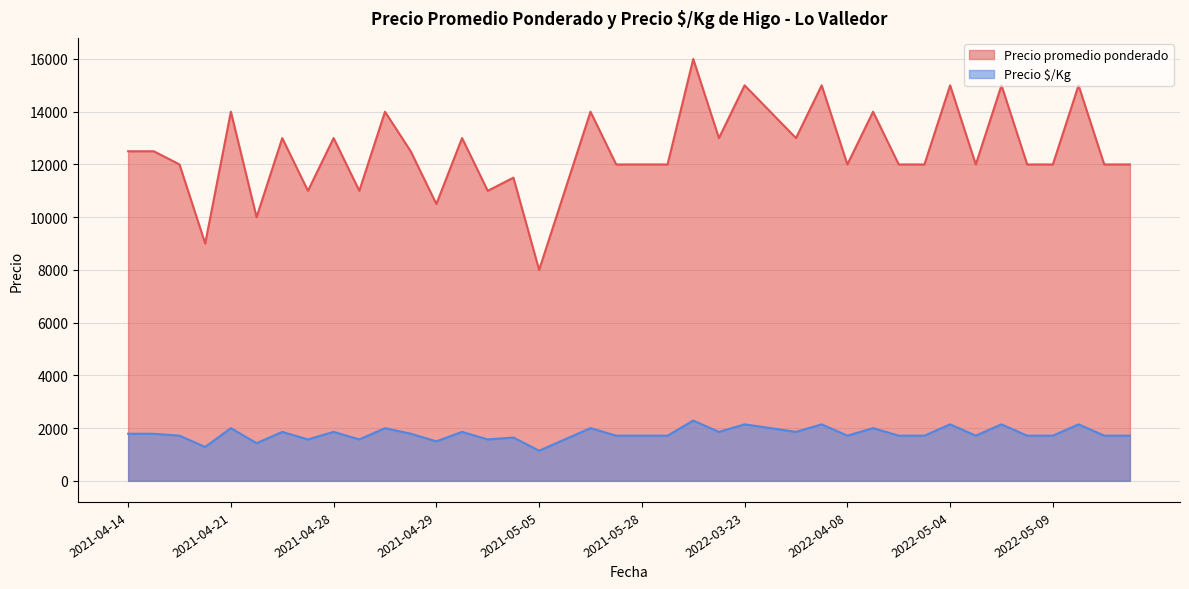

At which category is the sum across all series the highest?

2022-03-03